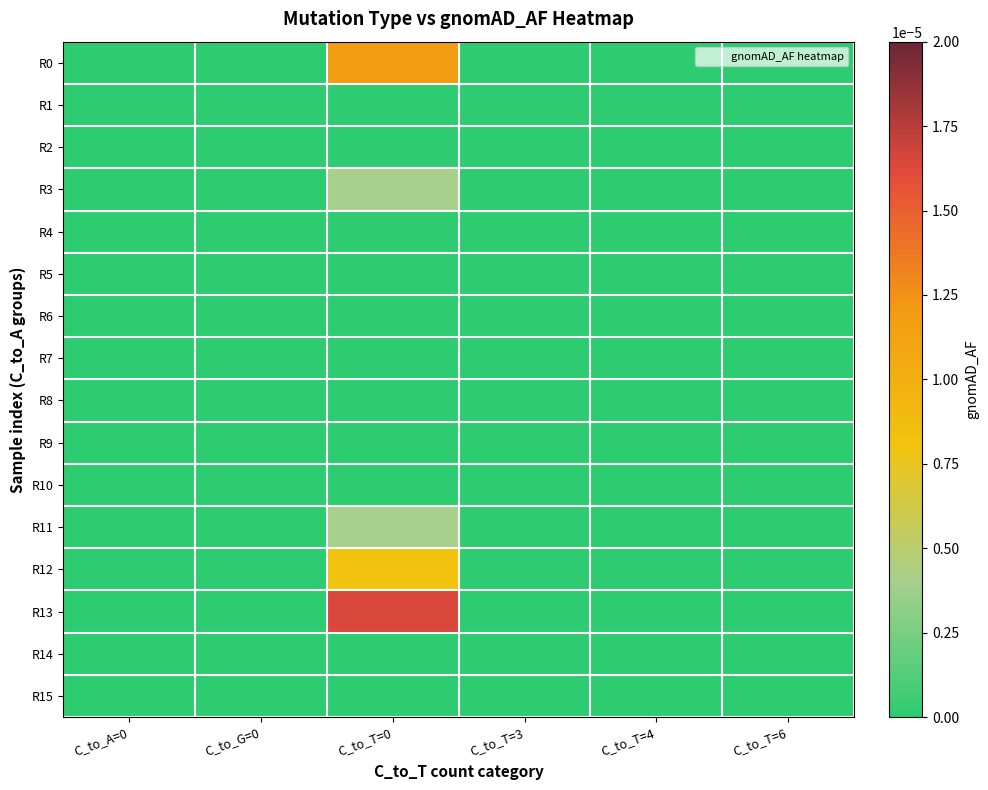

Count the number of categories in the chart.

6